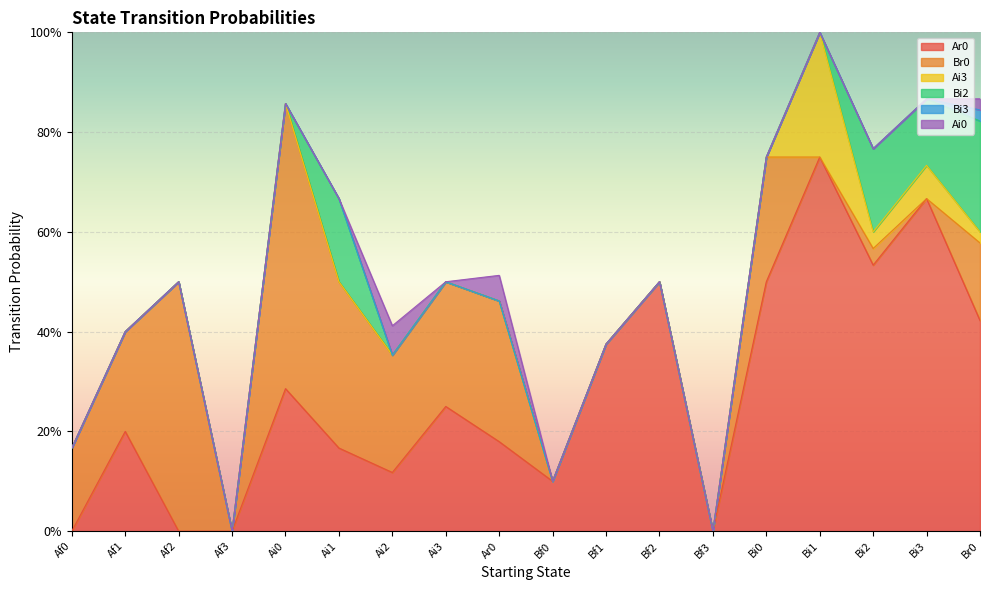

Is the value of Bi2 at Bi1 greater than the value of Bi3 at Bf1?

No